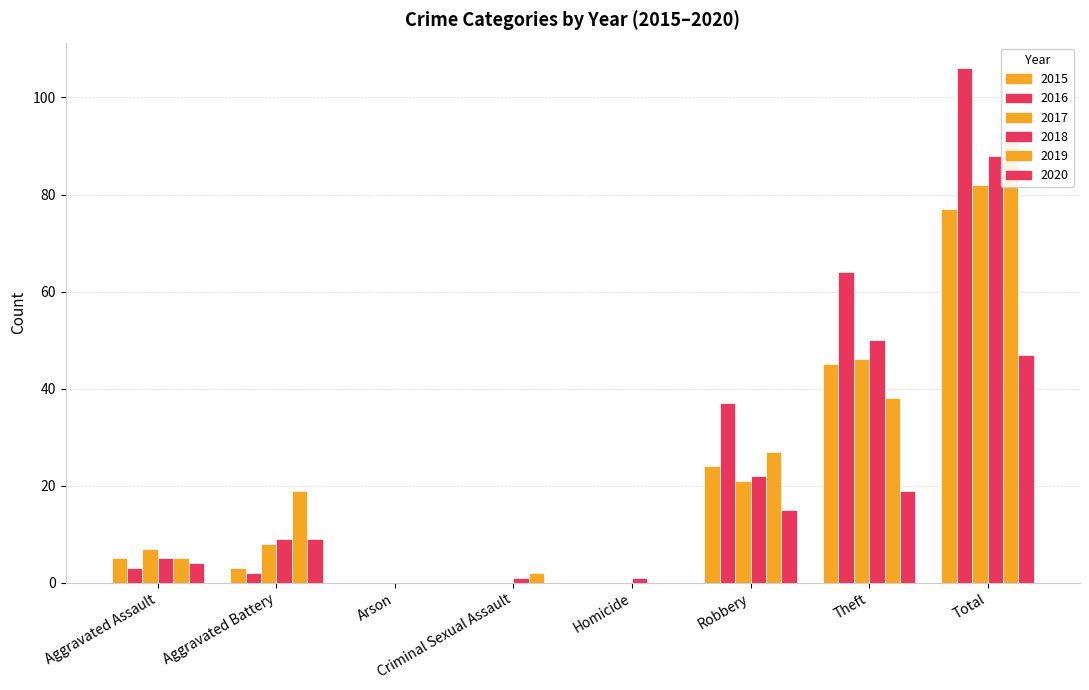

Which label corresponds to the largest value in the chart?

Total